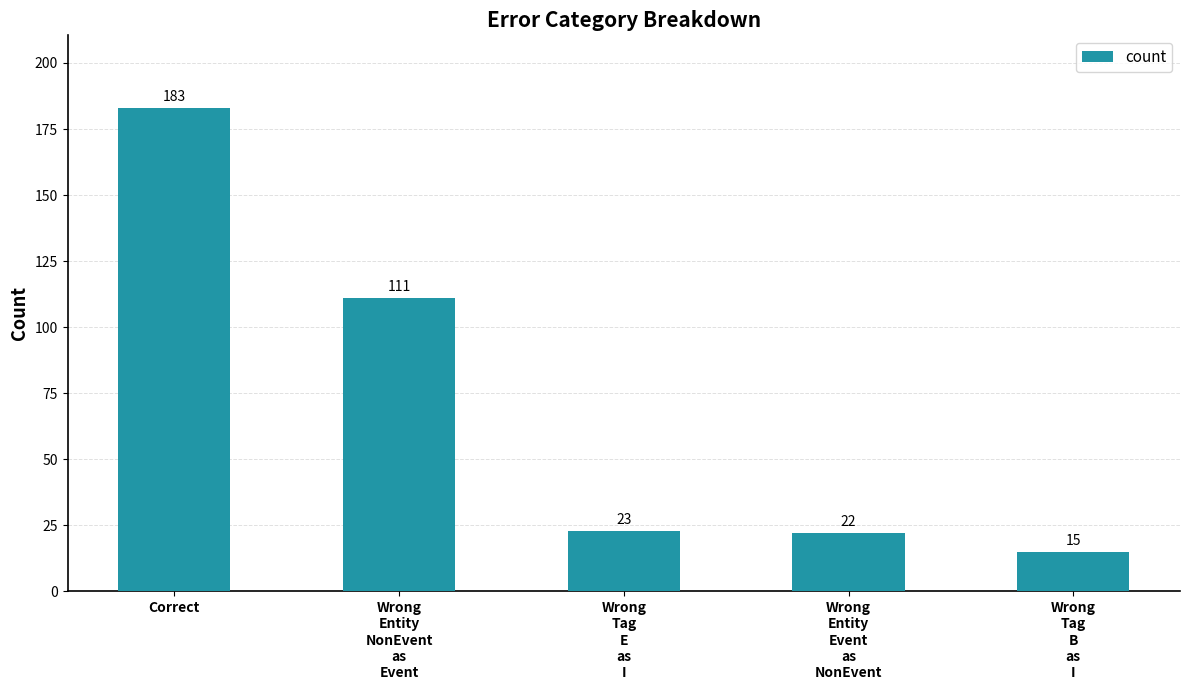

Reading left to right, list all the values displayed in this chart.

Correct=183	Wrong
Entity
NonEvent
as
Event=111	Wrong
Tag
E
as
I=23	Wrong
Entity
Event
as
NonEvent=22	Wrong
Tag
B
as
I=15